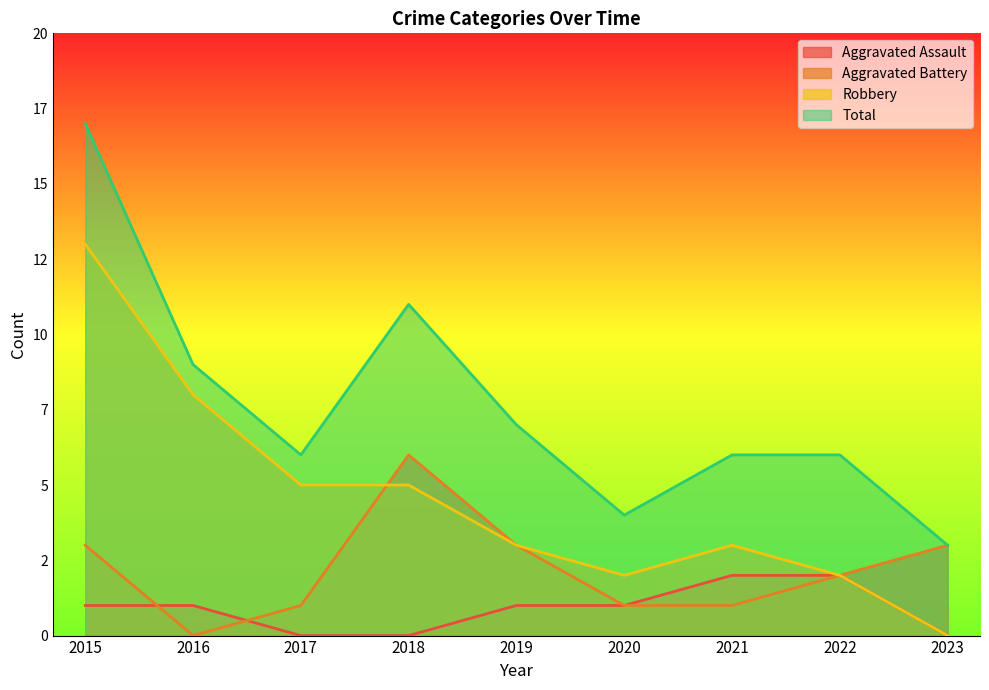

List the series in order of their overall mean, highest first.

Total, Robbery, Aggravated Battery, Aggravated Assault